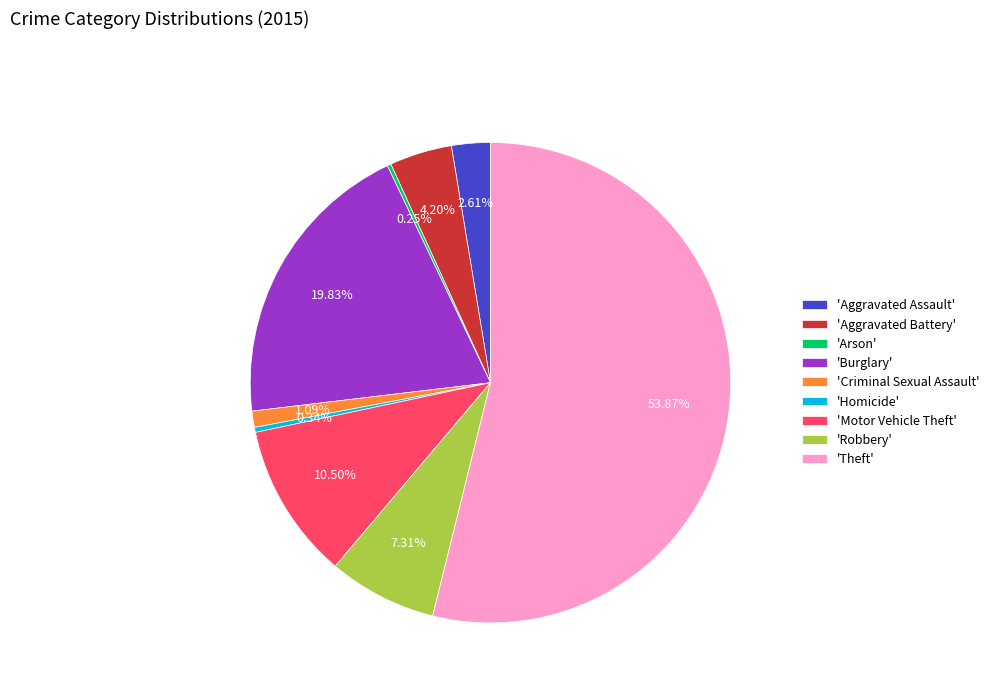

Between 'Criminal Sexual Assault' and 'Theft', which is larger?

'Theft'